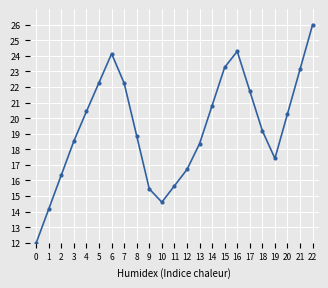

True or false: the data has more than 2 interior local peaks.

False